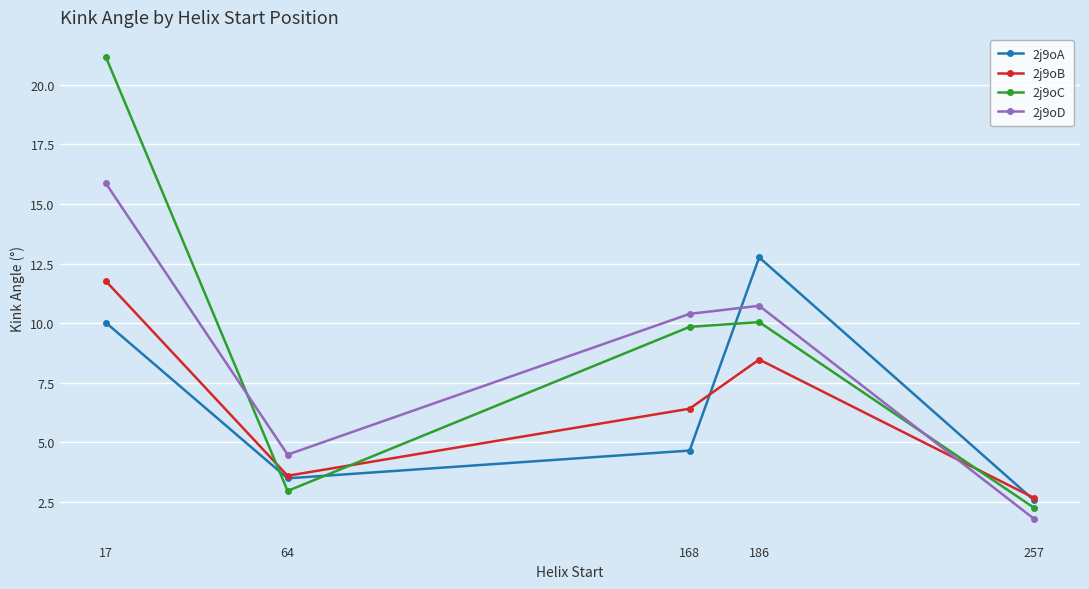

What is the sum of all 2j9oD values?

43.3